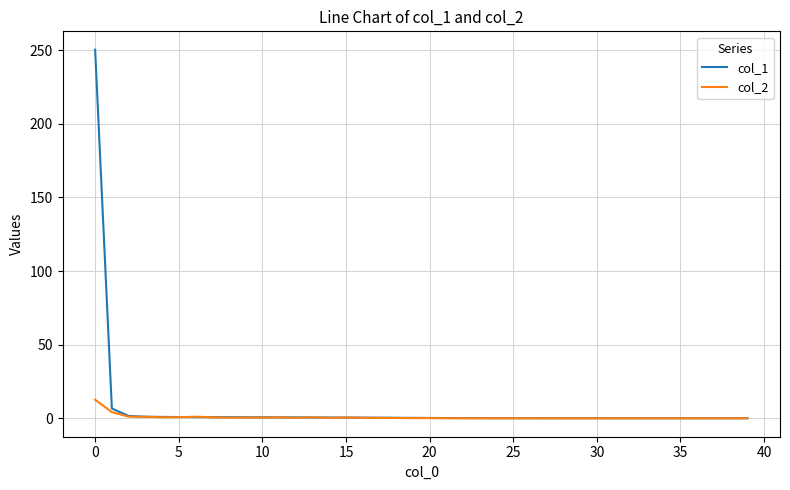

Which series has the largest range (max minus min)?

col_1